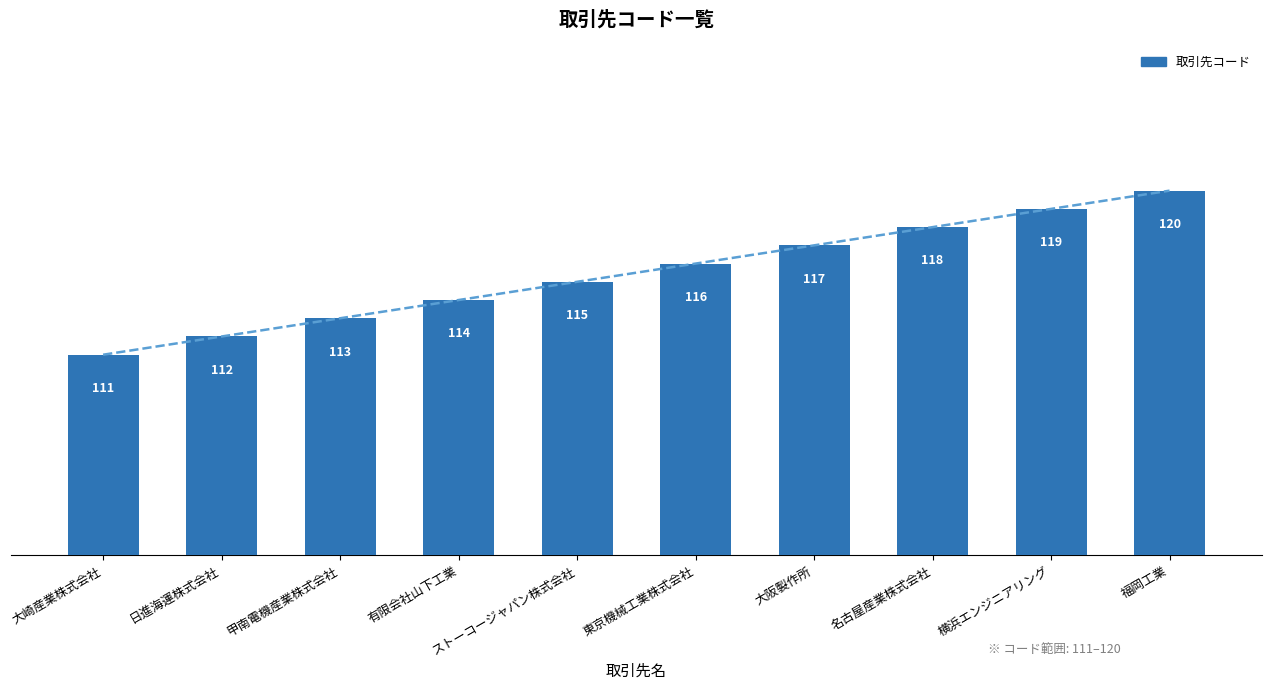

Reading right to left, transcribe all the data shown in this chart.

120	119	118	117	116	115	114	113	112	111